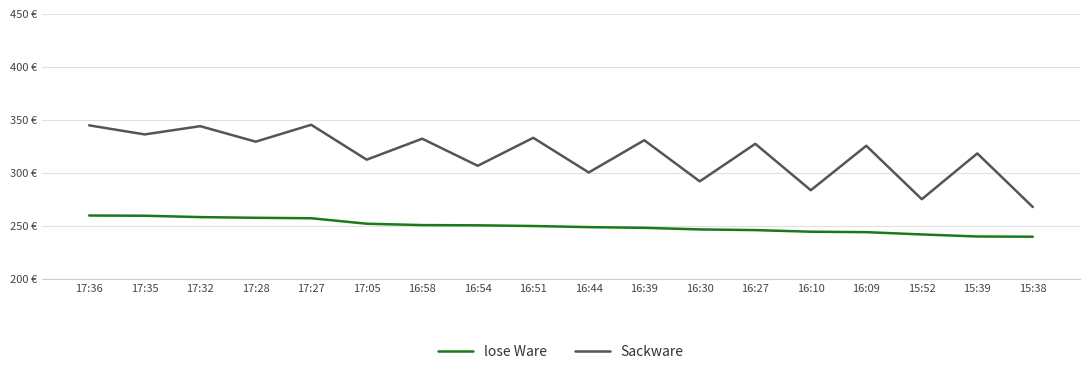

Does the chart display data point markers on the line(s)?

No